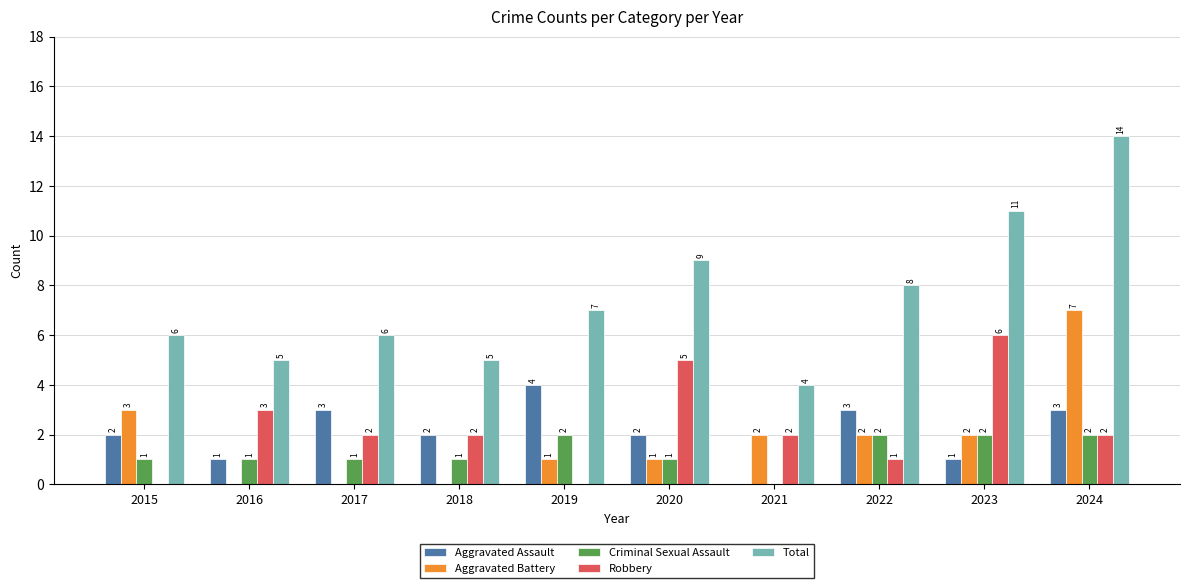

True or false: Robbery has a value of -3 at 2015.

False